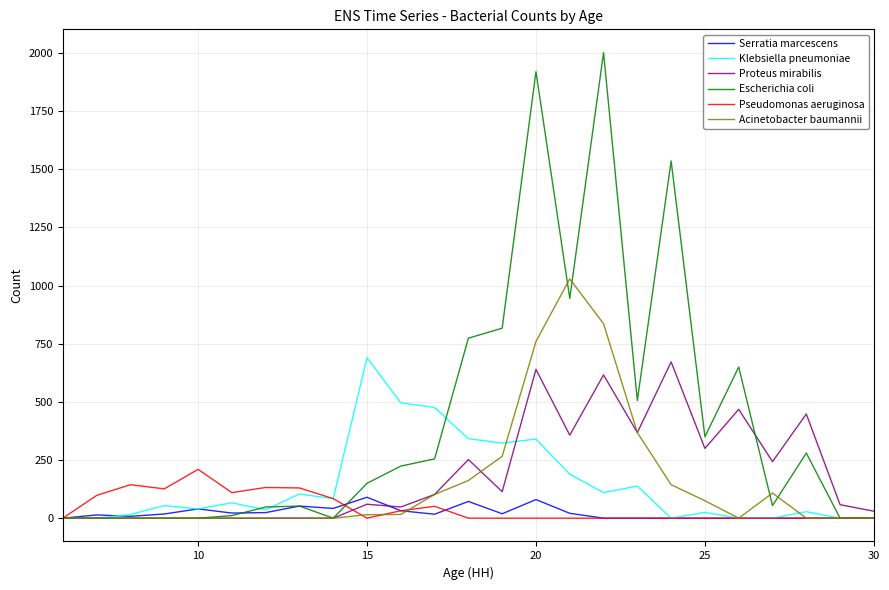

How many lines are shown in the chart?

6